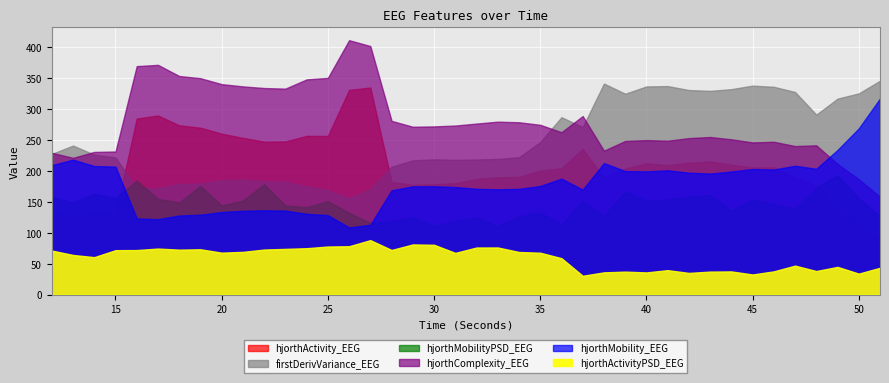

At 49, list the series in order from largest to smallest.

firstDerivVariance_EEG, hjorthActivity_EEG, hjorthComplexity_EEG, hjorthMobility_EEG, hjorthMobilityPSD_EEG, hjorthActivityPSD_EEG